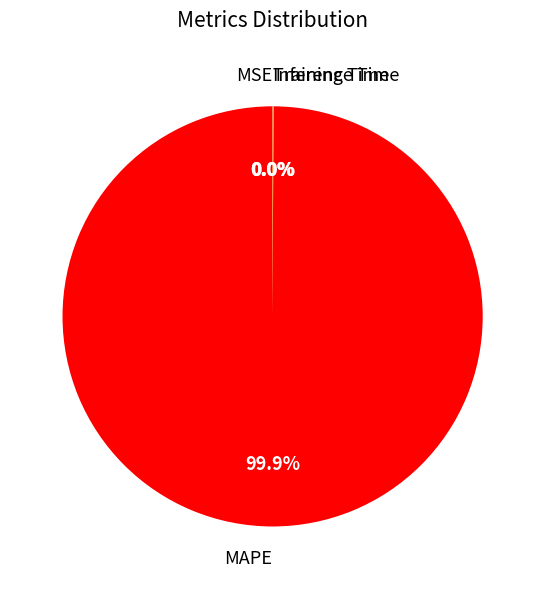

Which category accounts for the majority?

MAPE